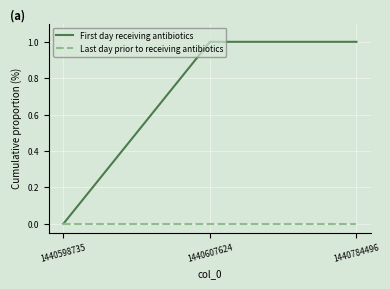

What is the difference between the highest and lowest values at 1440607624?

1